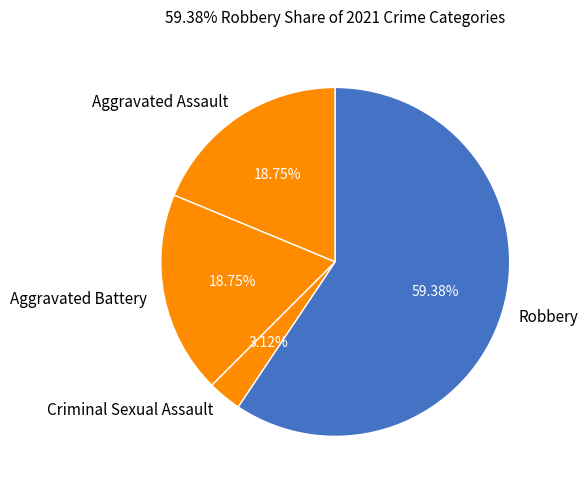

Does Aggravated Battery represent more than half of the total?

No